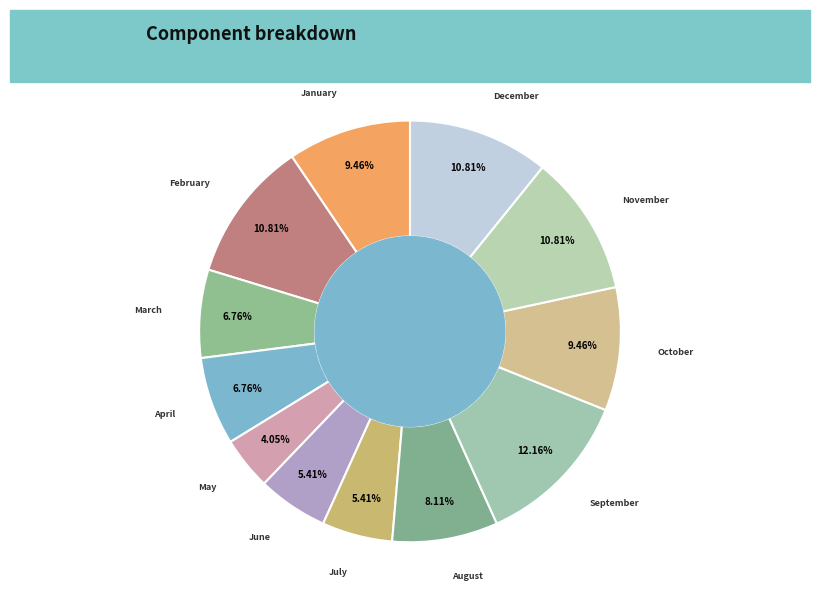

Is there any slice that represents more than half of the pie?

No